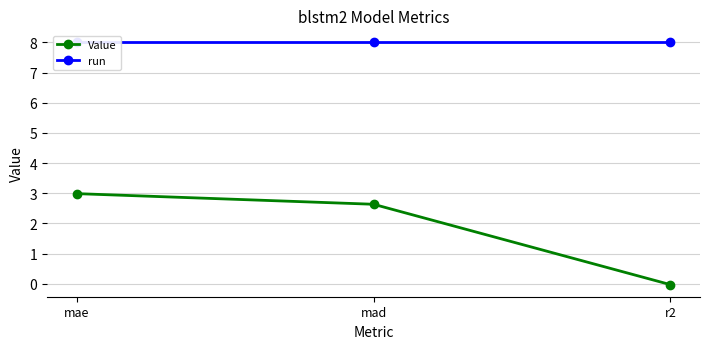

Does the chart display data point markers on the line(s)?

Yes